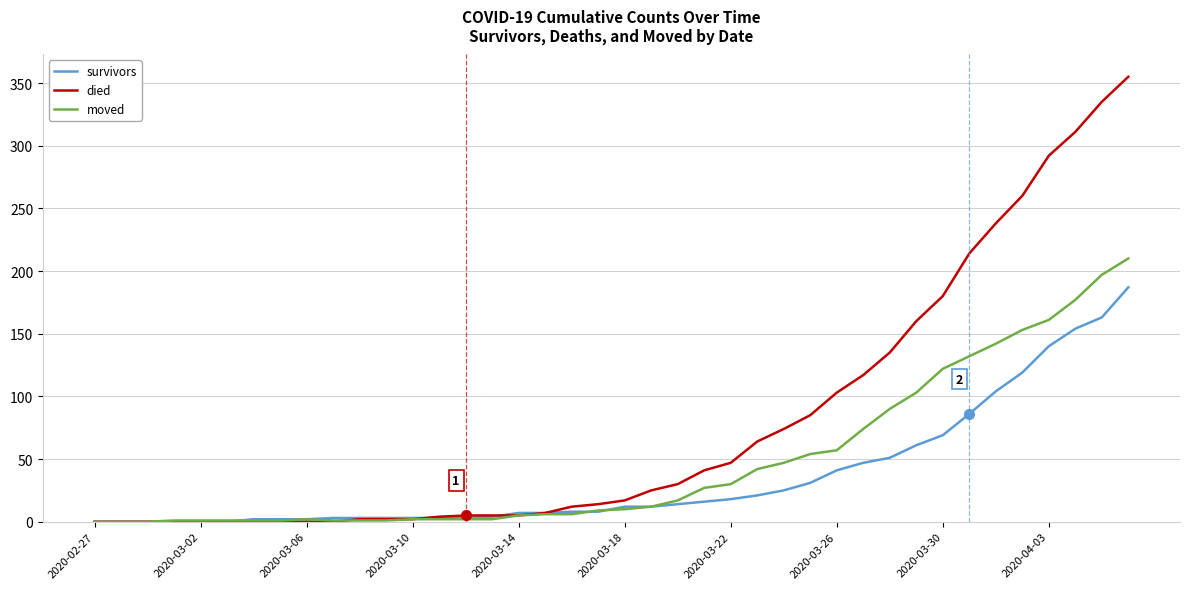

List the series in order of their peak value, highest first.

died, moved, survivors